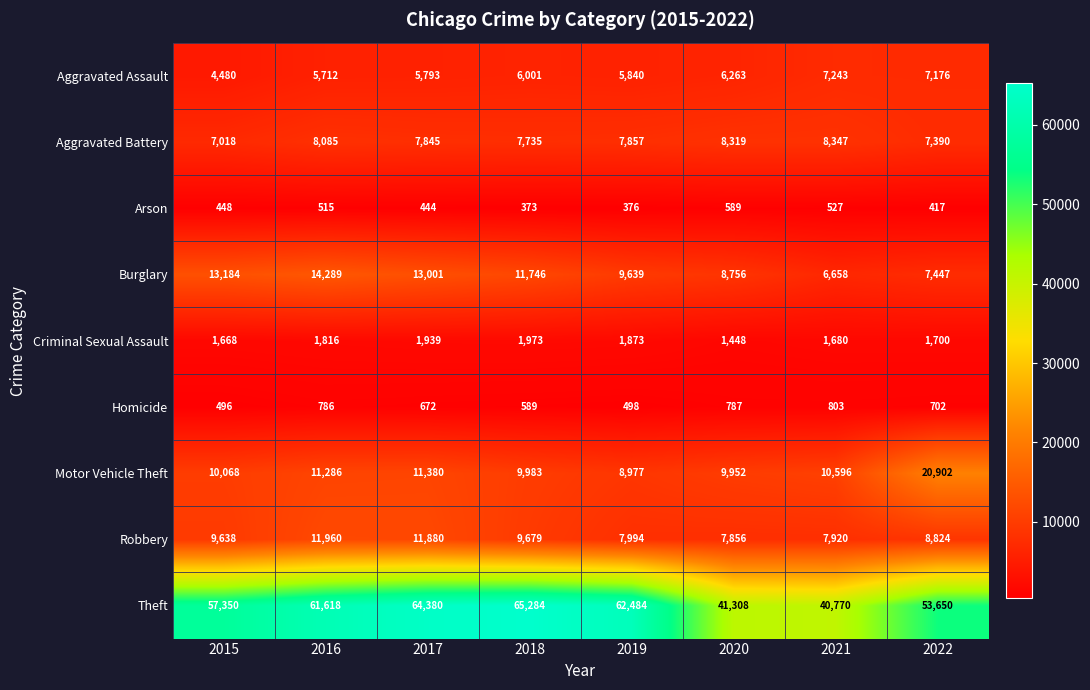

Is the value of Theft at 2022 greater than the value of Burglary at 2022?

Yes